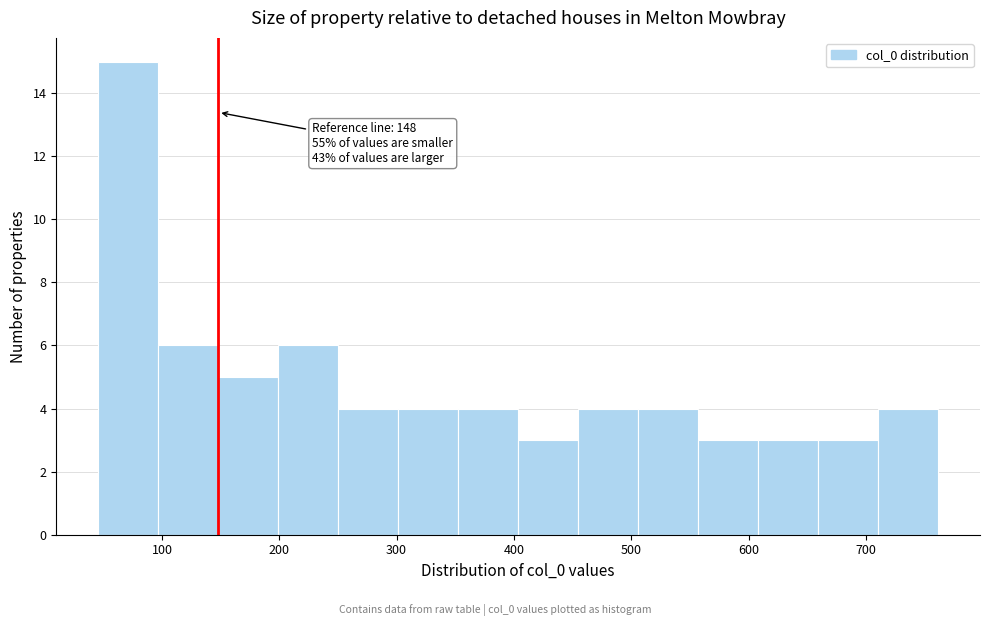

Which range on the x-axis has the tallest bar?

50 to 100